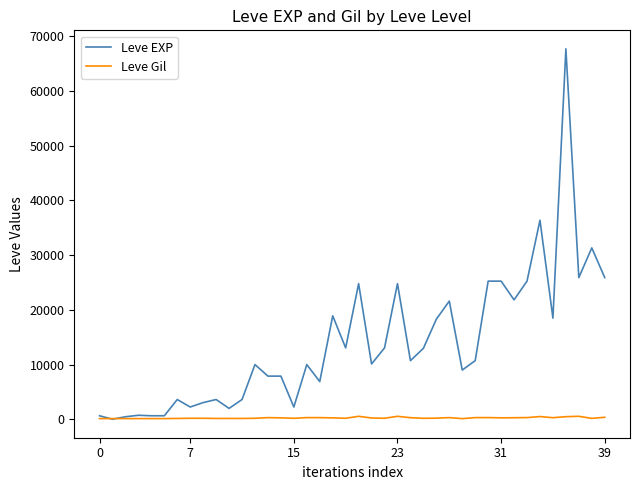

Which series has the widest spread of values?

Leve EXP